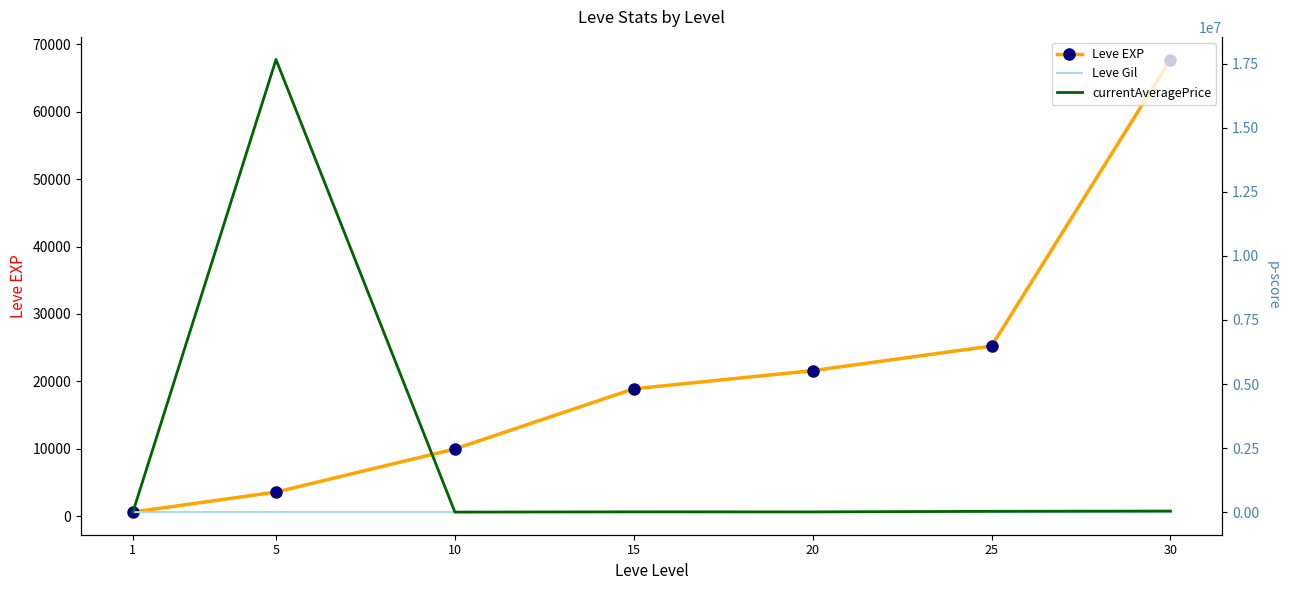

Rank the series by their maximum value, from highest to lowest.

currentAveragePrice, Leve EXP, Leve Gil